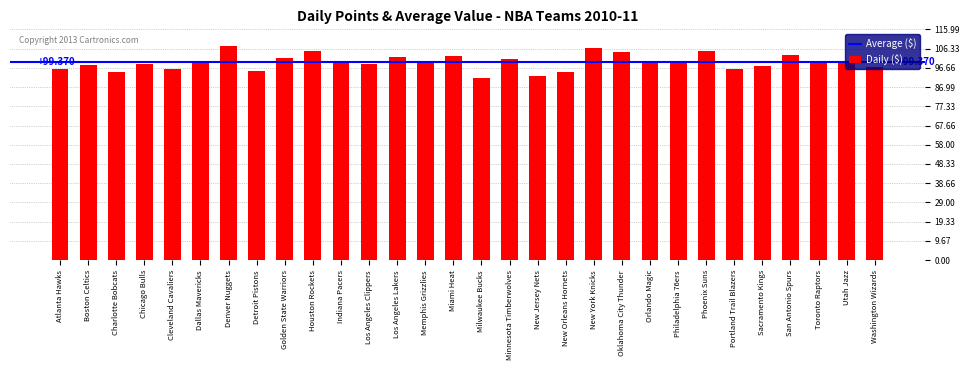

Between Atlanta Hawks and Orlando Magic, which is larger?

Orlando Magic